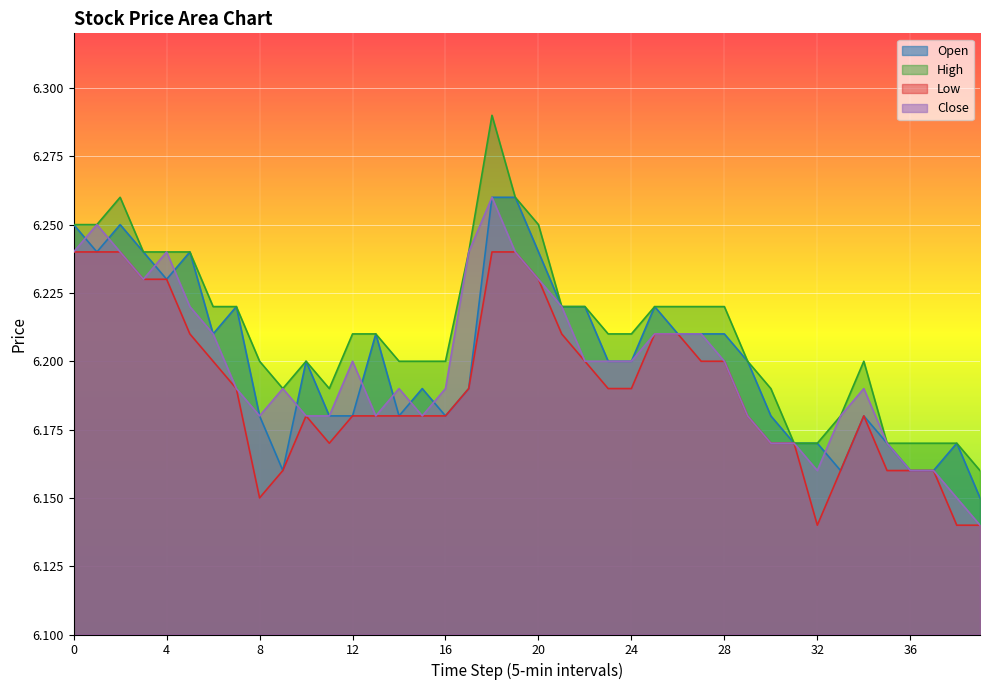

At which category is the sum across all series the highest?

18